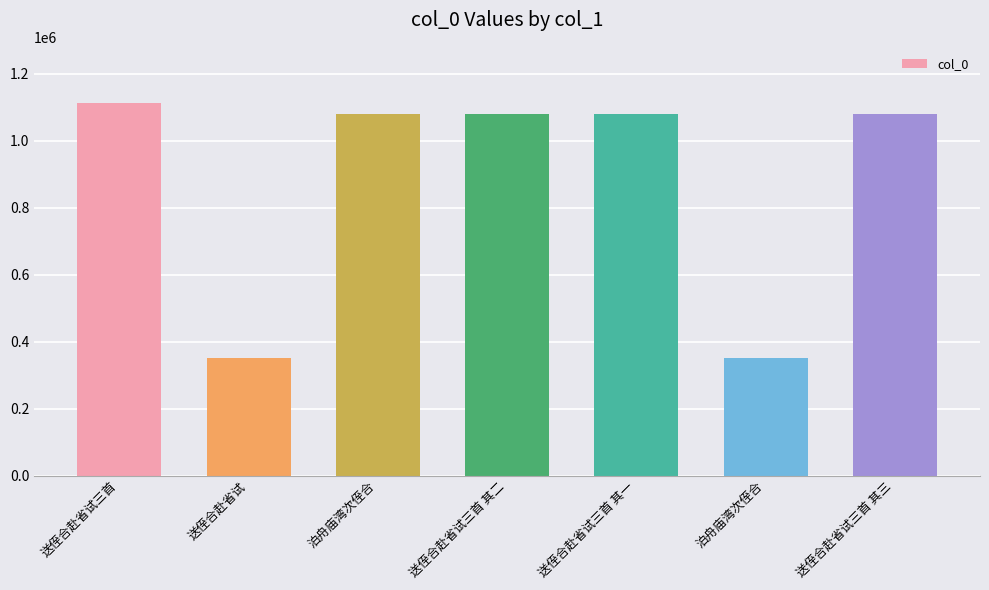

Reading left to right, extract all data points from this chart.

送侄合赴省试三首=1112969	送侄合赴省试=352202	泊舟庙湾次侄合=1078760	送侄合赴省试三首 其二=1078738	送侄合赴省试三首 其一=1078737	泊舟庙湾次侄合=352206	送侄合赴省试三首 其三=1078739